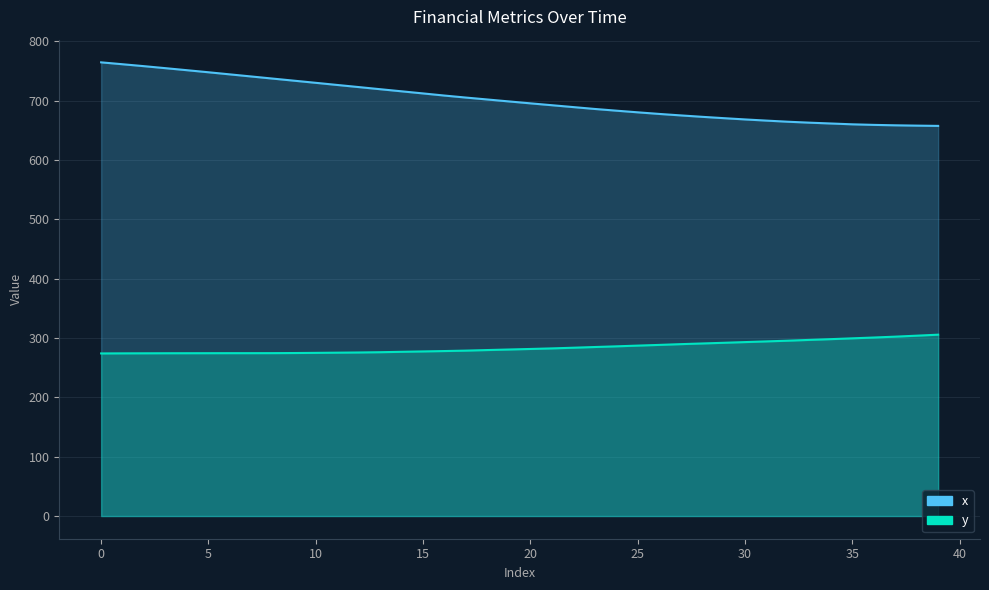

How many values in the y series are below 281?

20